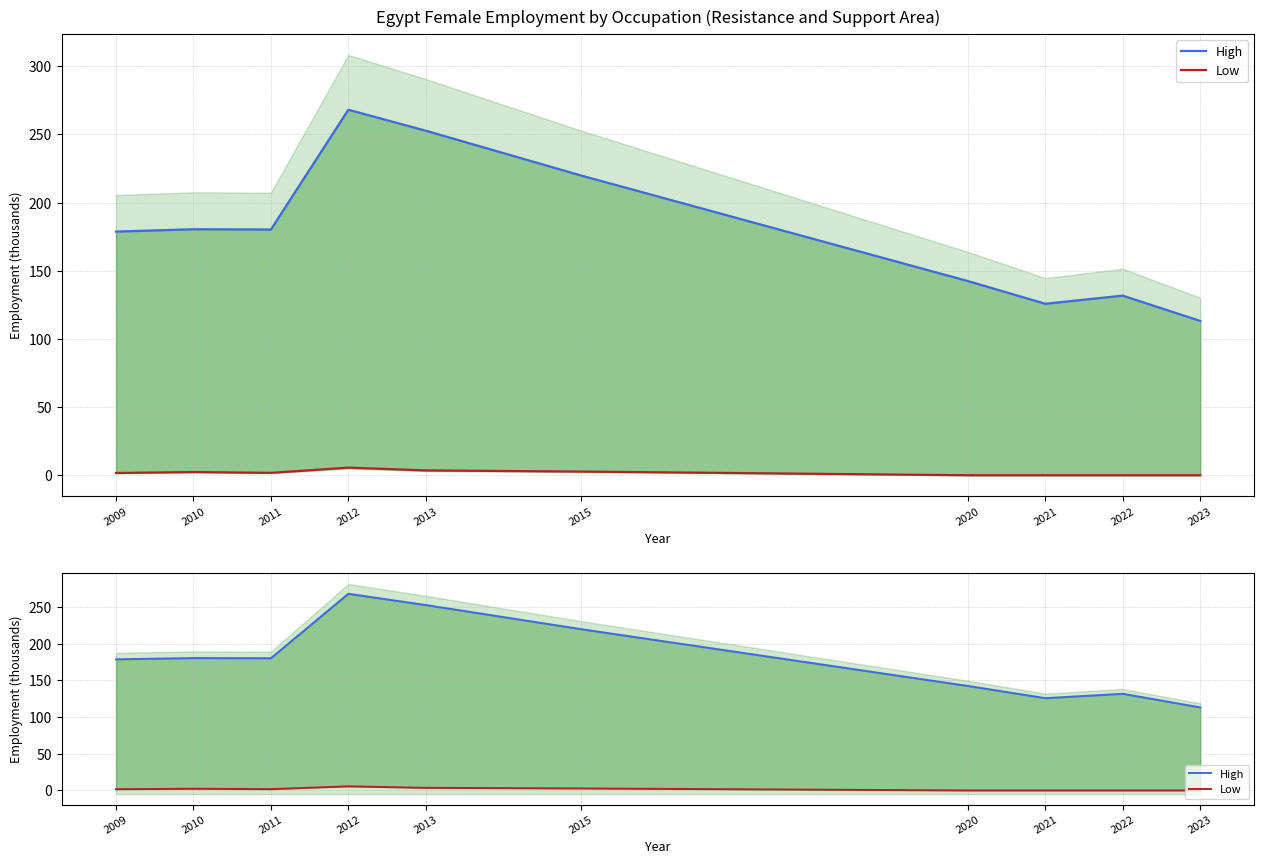

What is the difference between the maximum and minimum values in the High series?

154.9